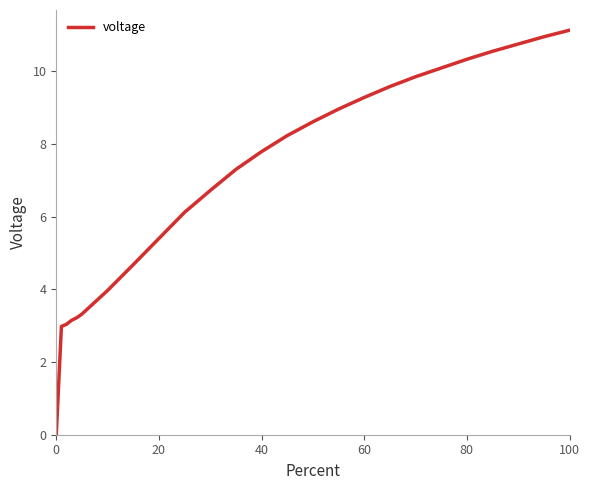

What is the difference between the maximum and minimum values?

11.1